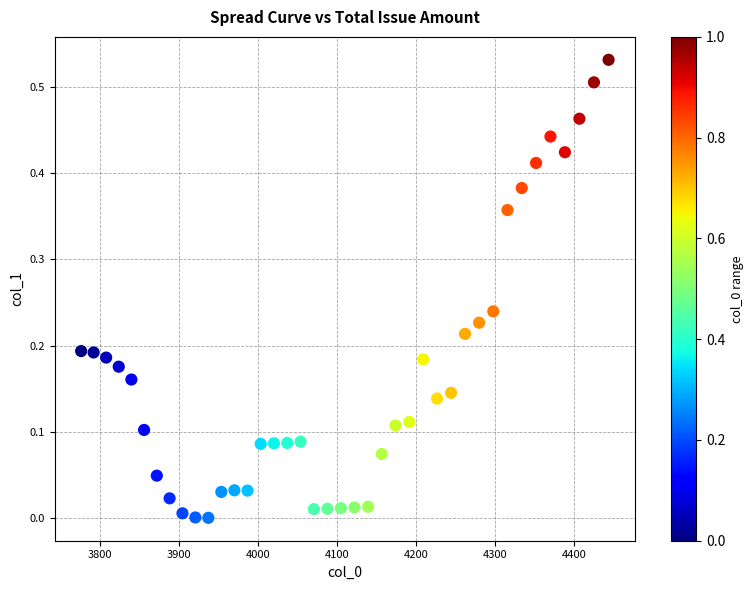

What is the range of X values (max minus min)?

667.4